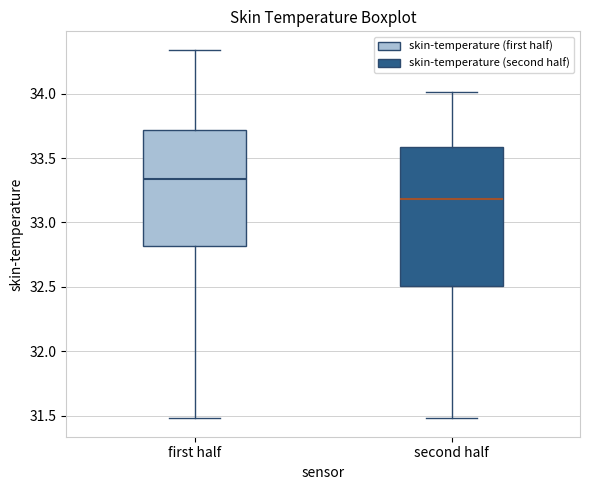

Reading left to right, transcribe this box plot: for each box, give where its median line is, the range the box spans, and where its two whiskers end, as read against the y-axis. The values are not printed on the chart, so give them approximately, as read against the axis.

first half: median 33.35, box 32.80 to 33.70, whiskers 31.50 to 34.35
second half: median 33.20, box 32.50 to 33.60, whiskers 31.50 to 34.00